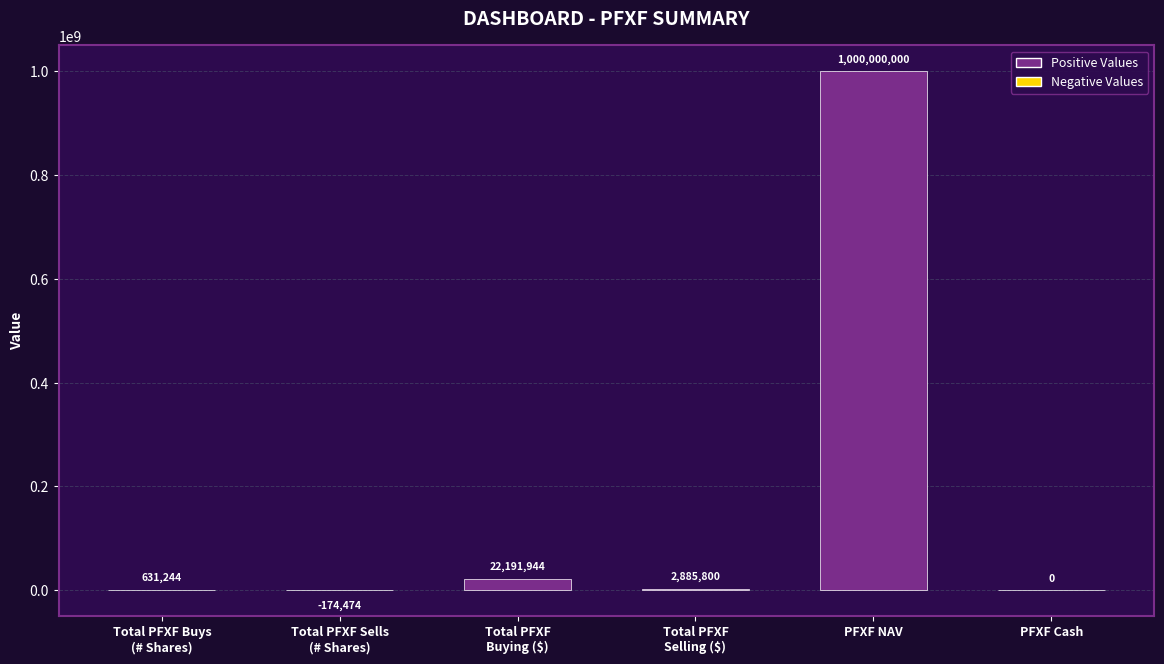

What value does the data have at PFXF NAV?

1000000000.0